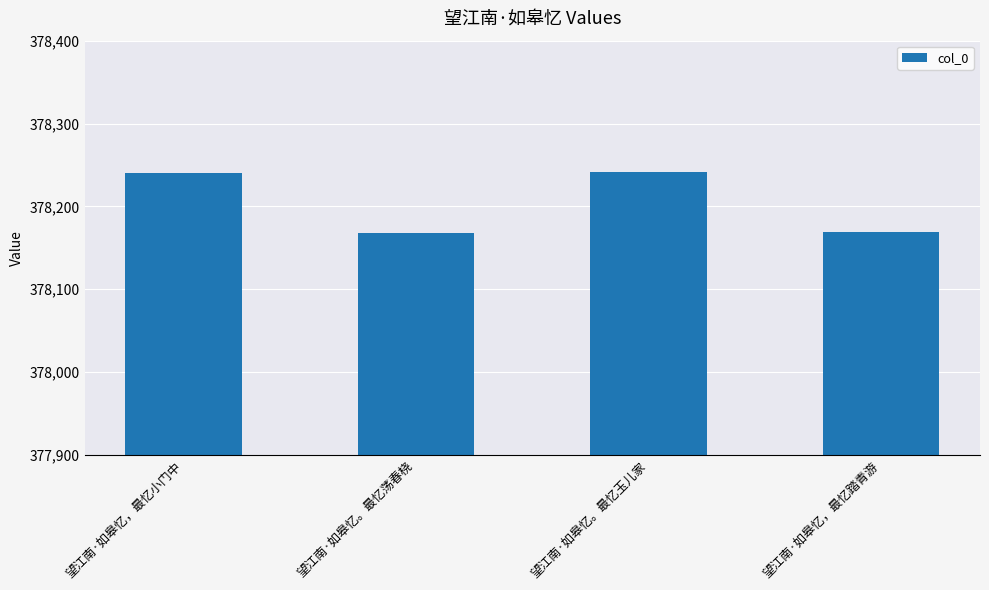

What is the label of the 2nd bar from the right?

望江南·如皋忆。最忆玉儿家